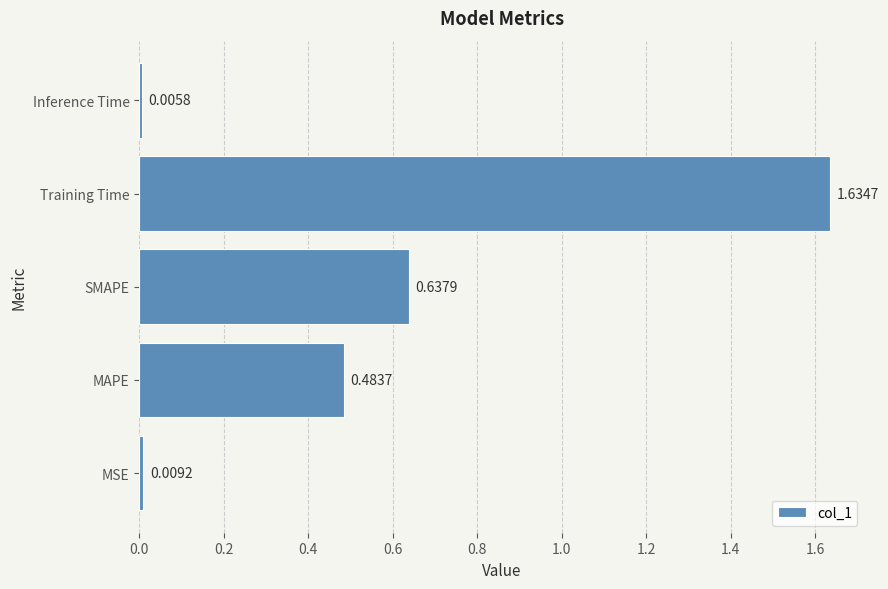

Which label corresponds to the largest value in the chart?

Training Time